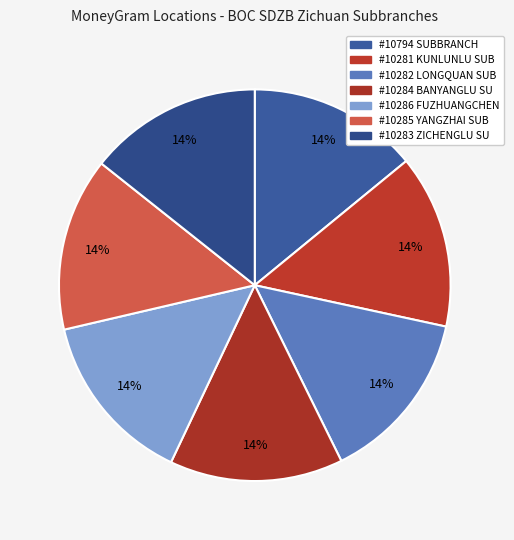

Count the number of slices in the pie.

7